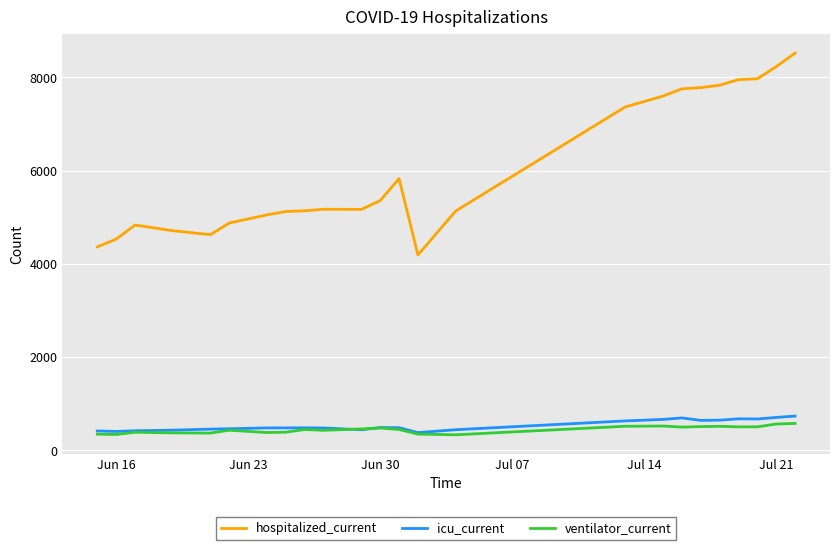

True or false: icu_current and hospitalized_current intersect in this chart.

False